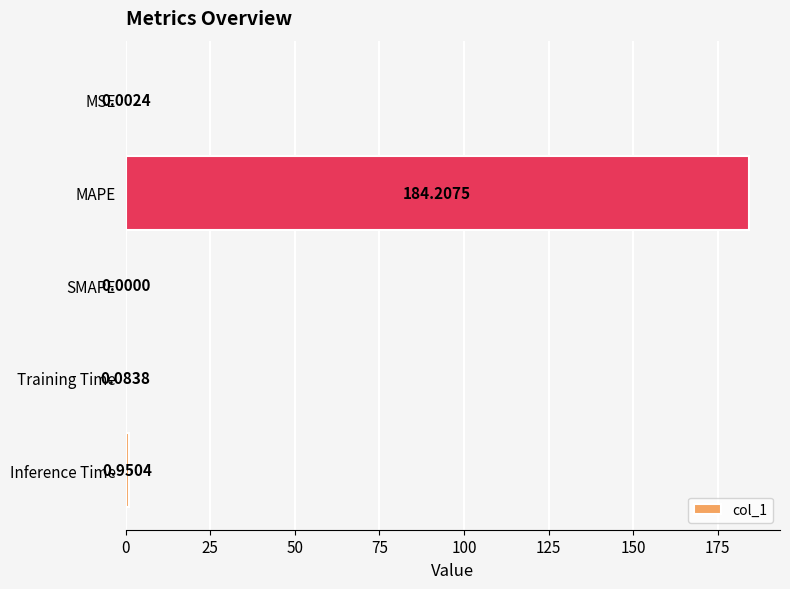

What is the change in value from SMAPE to Inference Time?

+1.0